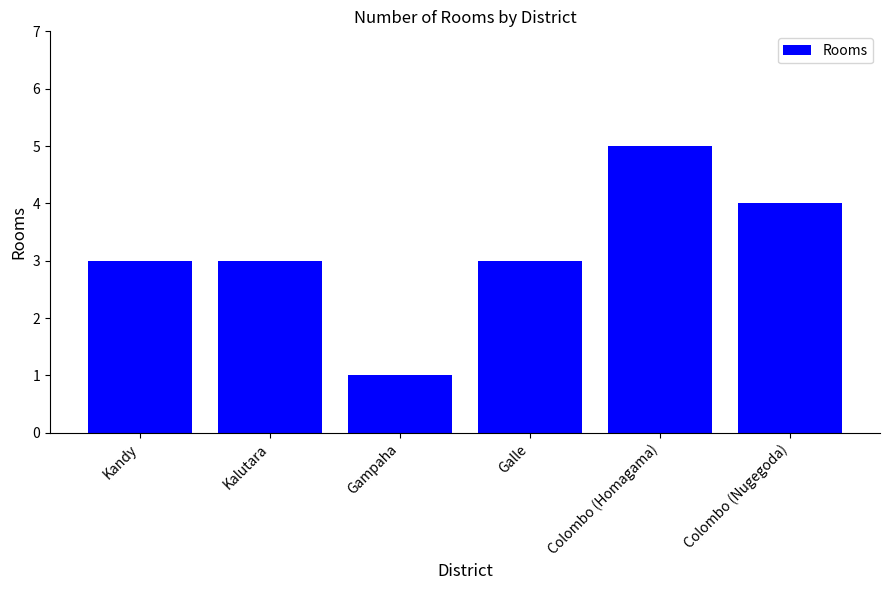

What is the greatest value displayed?

5